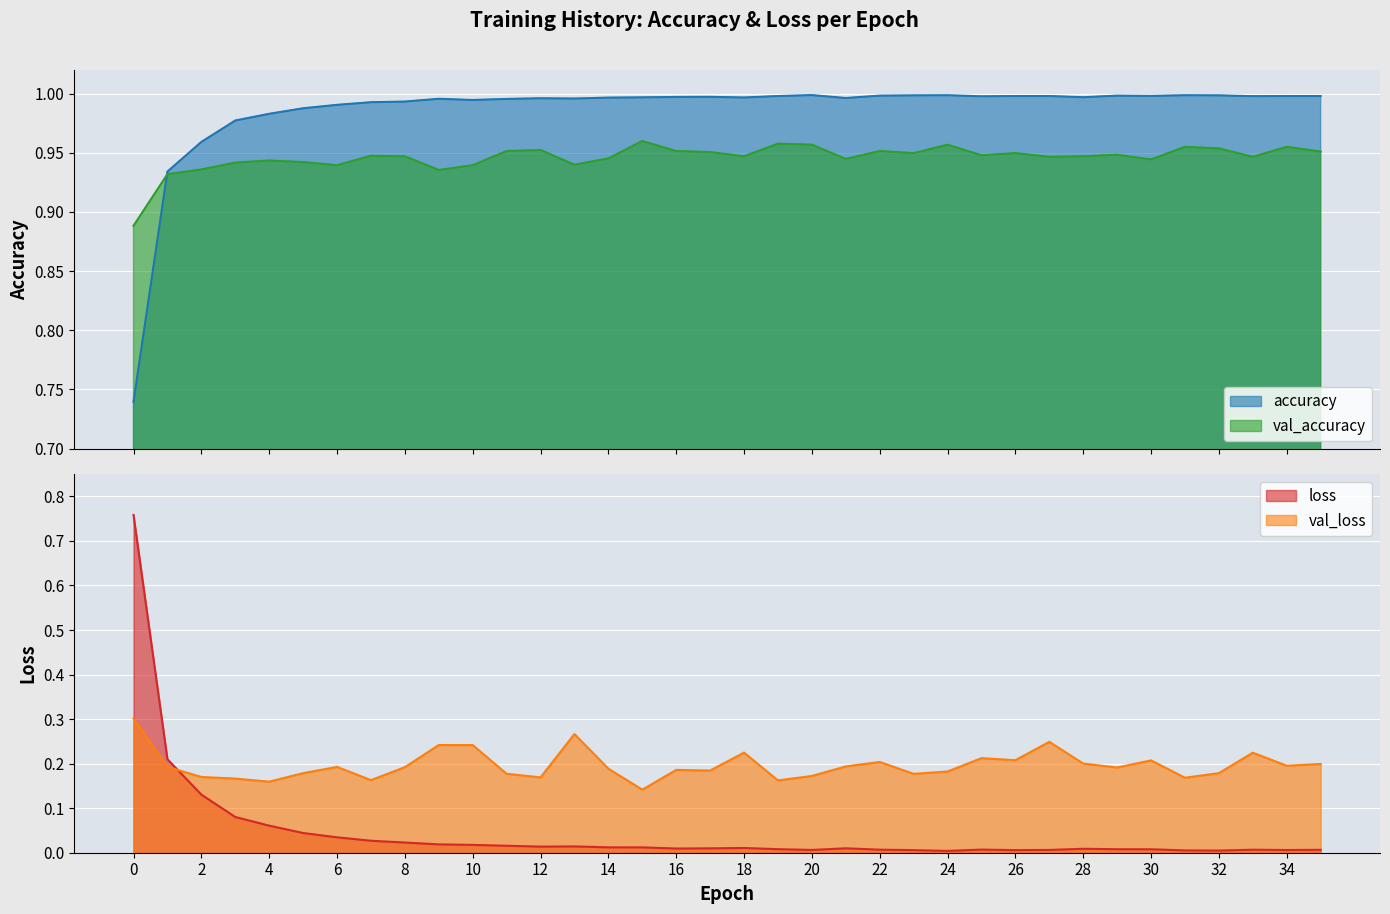

What is the sum of all val_loss values?

7.1